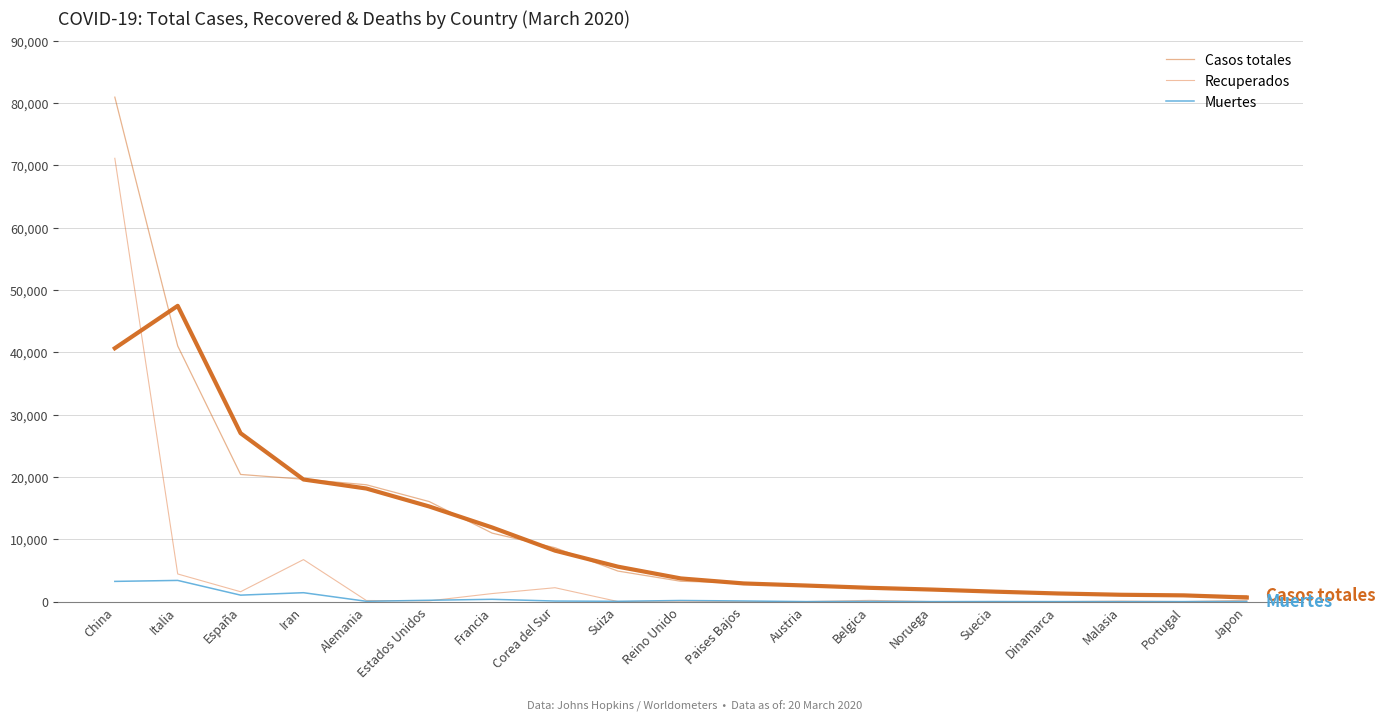

At which category does the chart reach its peak across all series?

China